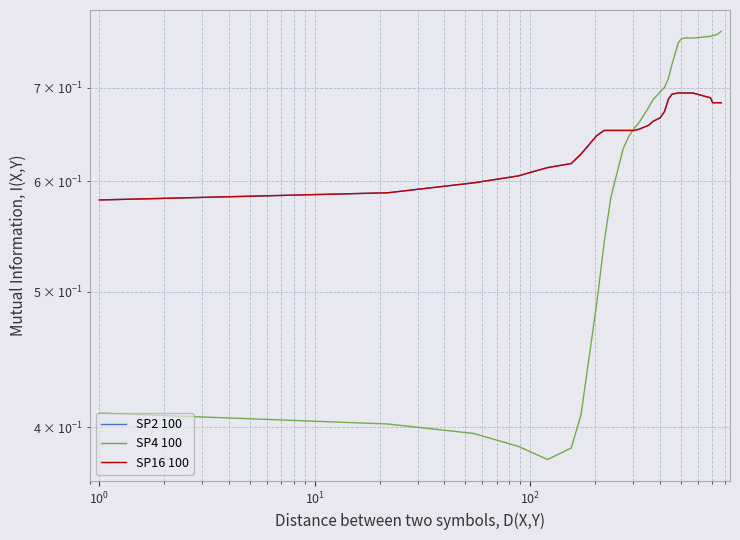

Reading left to right, transcribe all the data shown in this chart.

SP2 100: 0.6	0.6	0.6	0.6	0.6	0.6	0.6	0.6	0.7	0.7	0.7	0.7	0.7	0.7	0.7	0.7	0.7	0.7	0.7	0.7	0.7	0.7	0.7	0.7	0.7	0.7	0.7	0.7	0.7	0.7
SP4 100: 0.4	0.4	0.4	0.4	0.4	0.4	0.4	0.5	0.5	0.6	0.6	0.6	0.7	0.7	0.7	0.7	0.7	0.7	0.7	0.7	0.8	0.8	0.8	0.8	0.8	0.8	0.8	0.8	0.8	0.8
SP16 100: 0.6	0.6	0.6	0.6	0.6	0.6	0.6	0.6	0.7	0.7	0.7	0.7	0.7	0.7	0.7	0.7	0.7	0.7	0.7	0.7	0.7	0.7	0.7	0.7	0.7	0.7	0.7	0.7	0.7	0.7